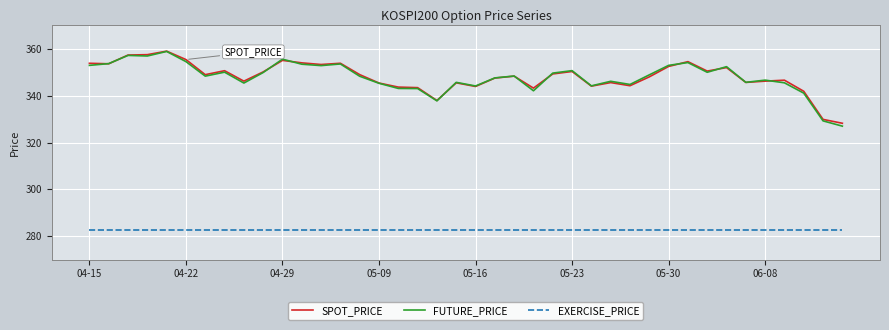

What is the sum of all FUTURE_PRICE values?

13918.0